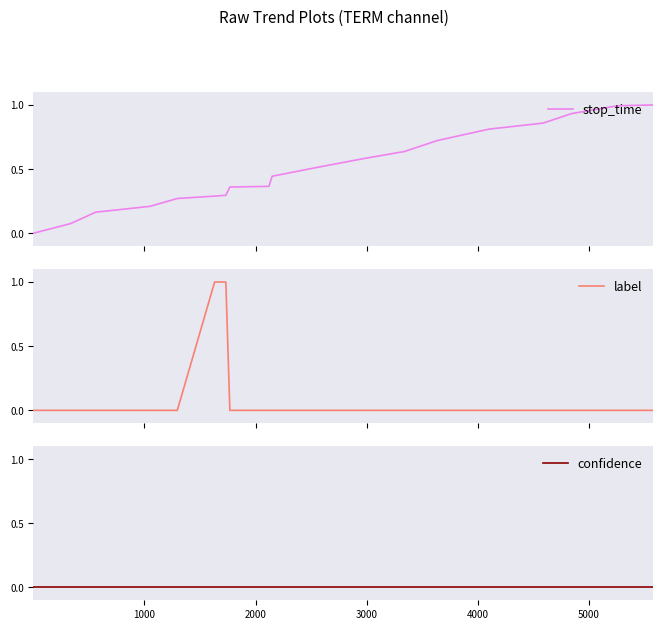

How many lines are shown in the chart?

3